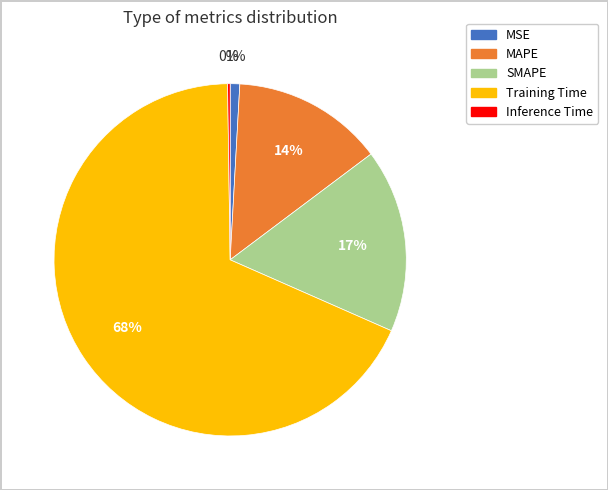

To the nearest percent, what is the average slice percentage?

20%